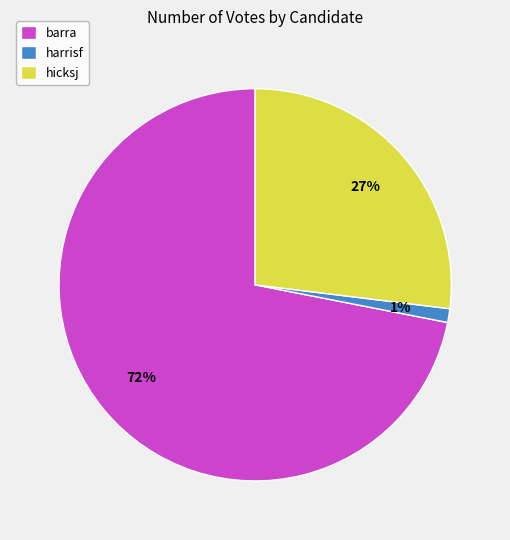

Which category has the biggest portion of the pie?

barra